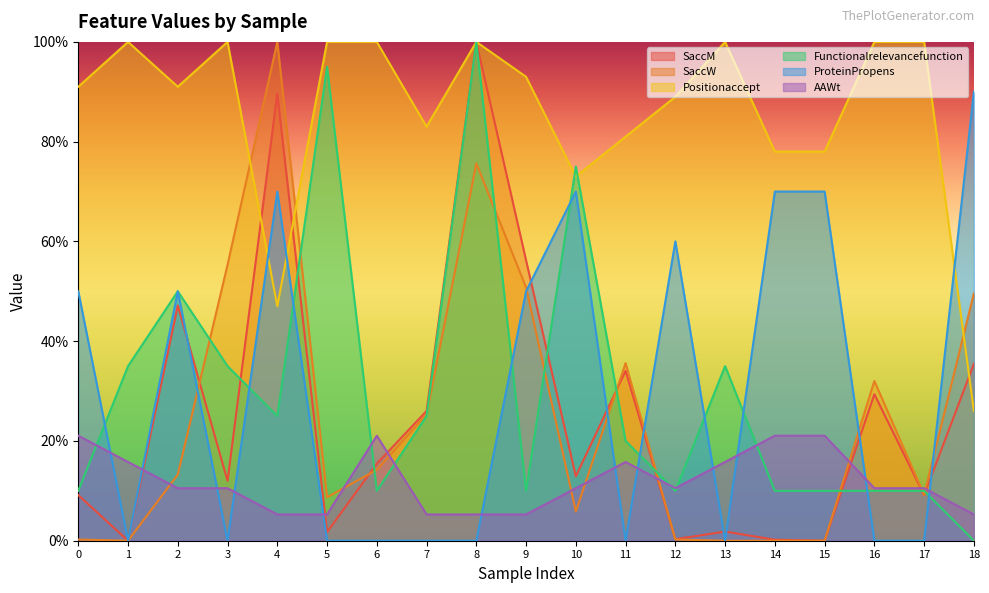

At 0, list the series in order from smallest to largest.

SaccW, SaccM, Functionalrelevancefunction, AAWt, ProteinPropens, Positionaccept